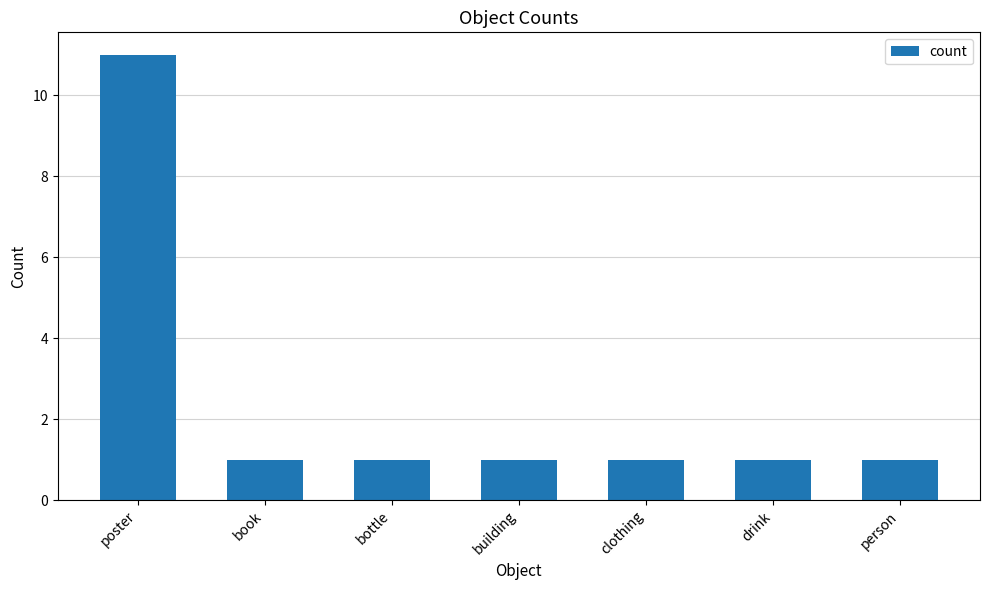

What value does the data have at poster, to the nearest 10?

10